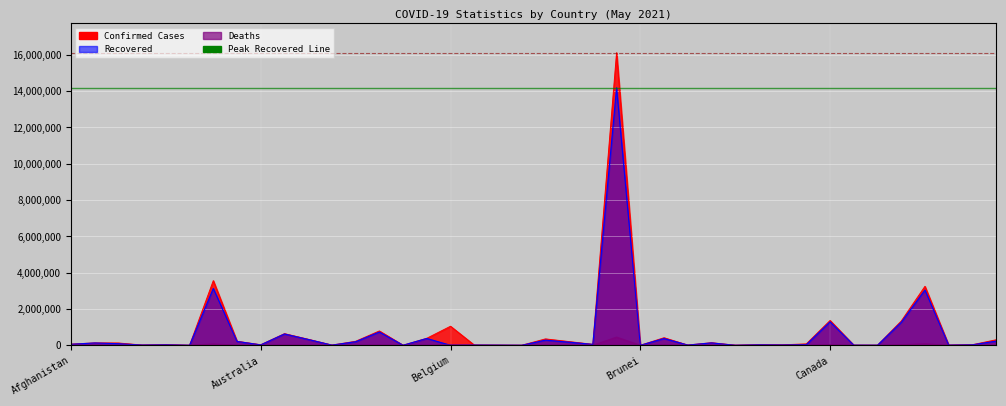

Does the chart display data point markers on the line(s)?

No